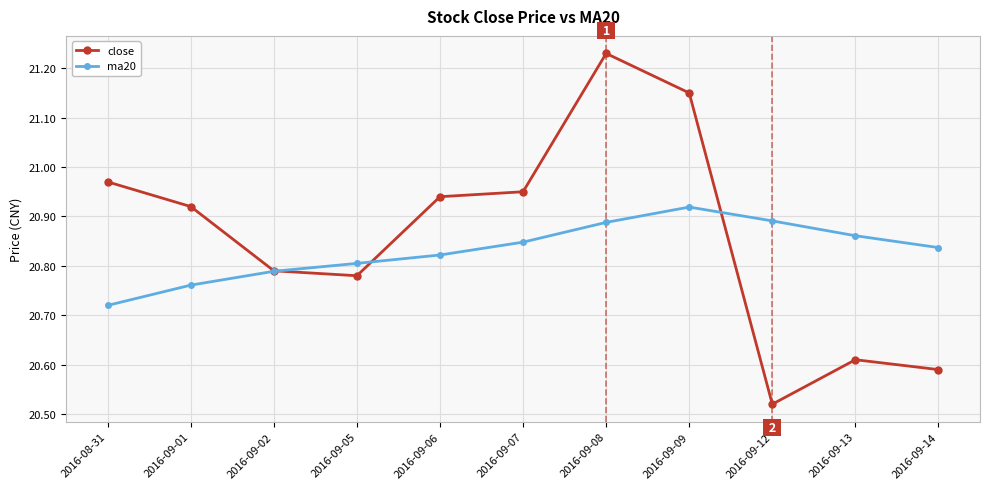

Between 2016-08-31 and 2016-09-13, which series saw the biggest shift?

close